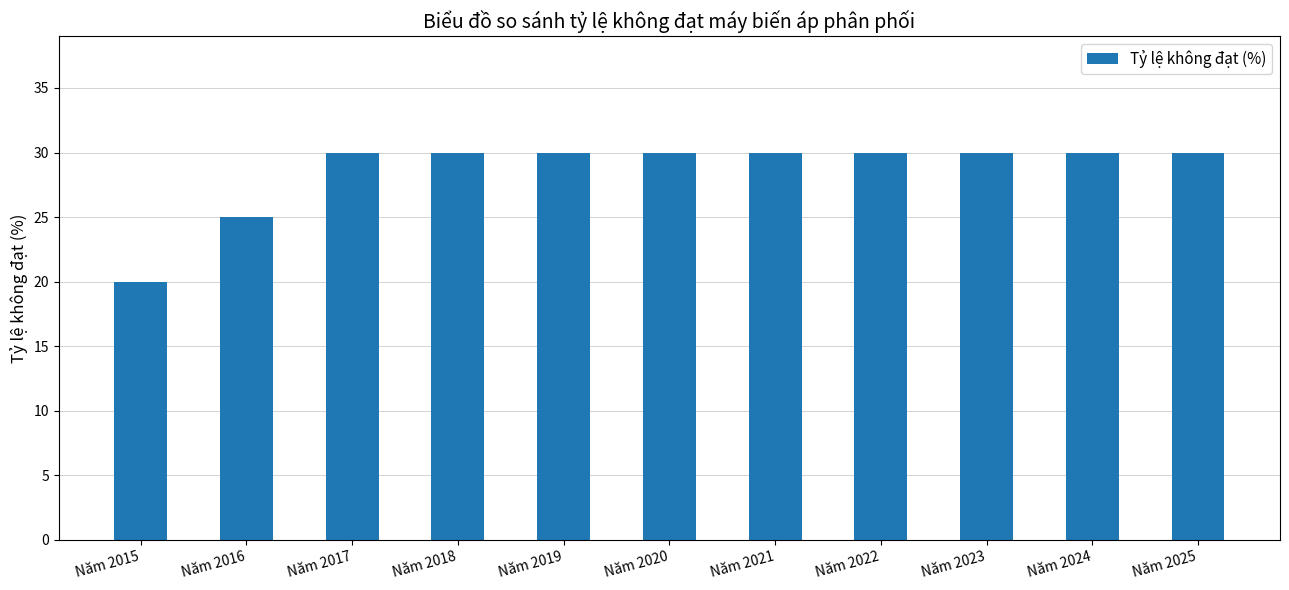

What is the difference between the maximum and second lowest values?

5